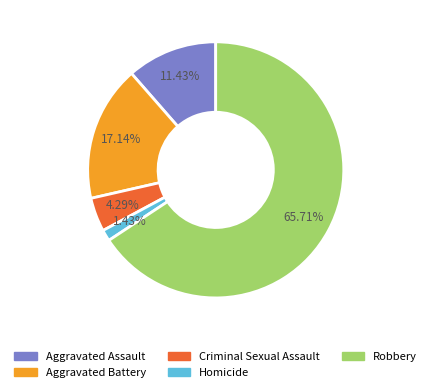

To the nearest percent, what percentage of the pie is Robbery?

66%